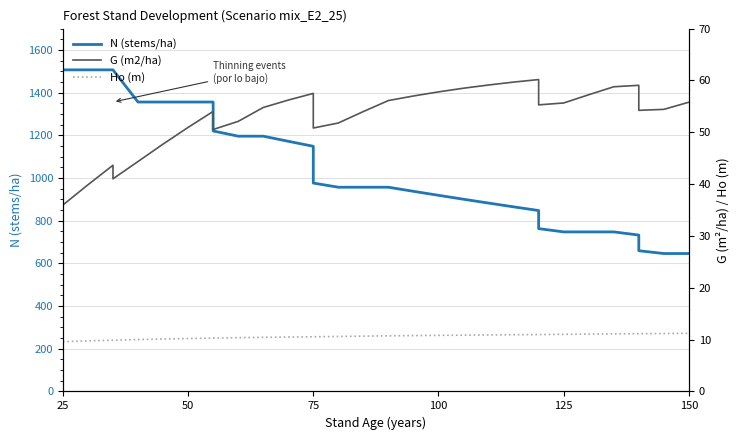

How many series are shown in this chart?

3